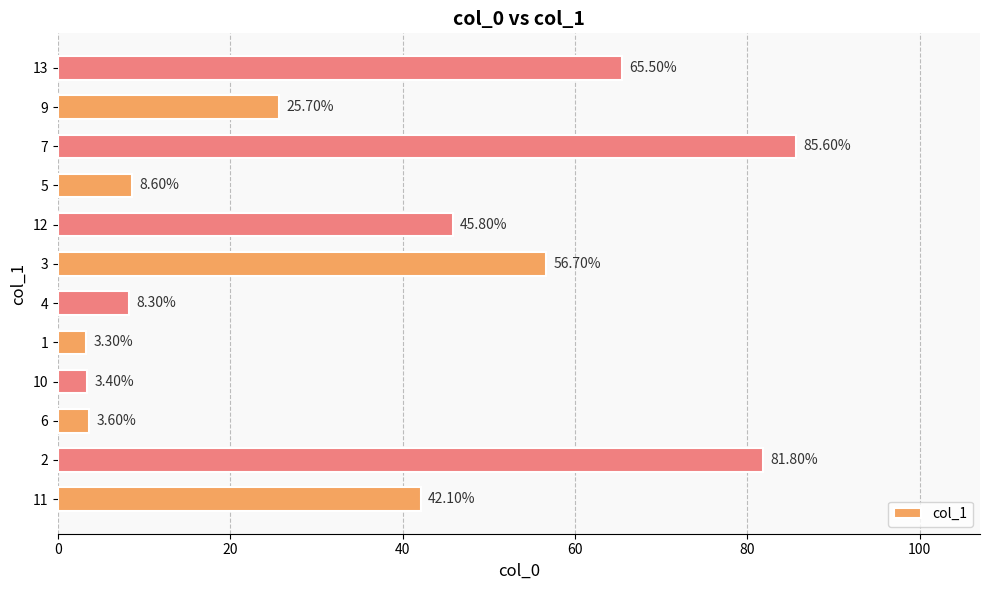

What is the ratio of the value at 2 to the value at 11?

1.9